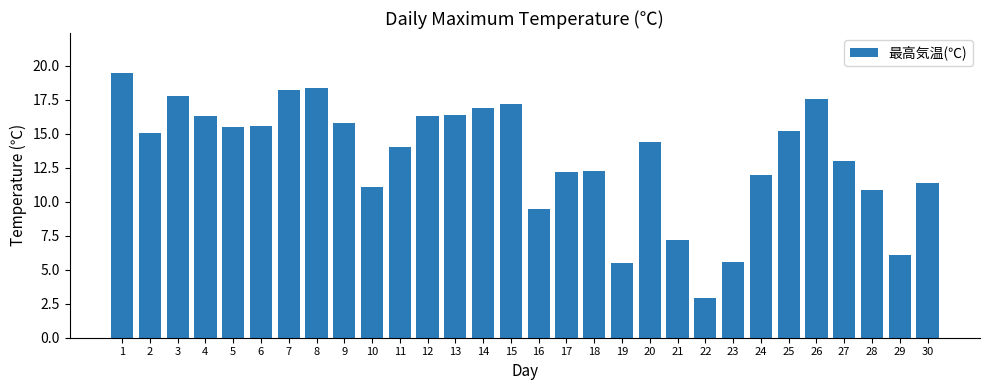

Count the number of data series in this chart.

1